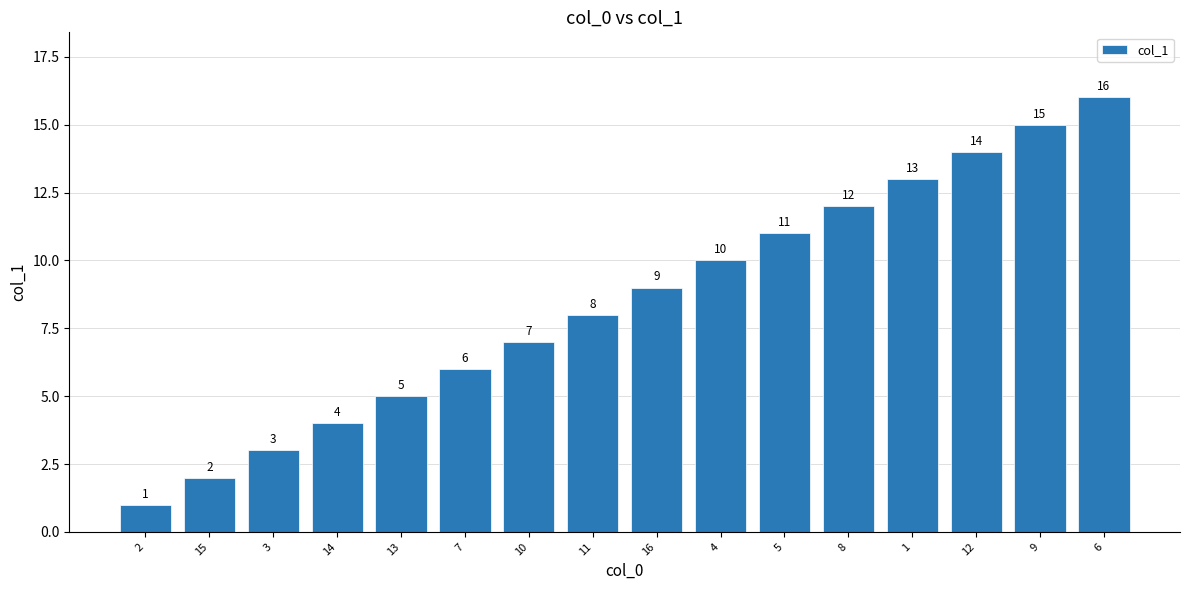

At which label is the value closest to 8?

11